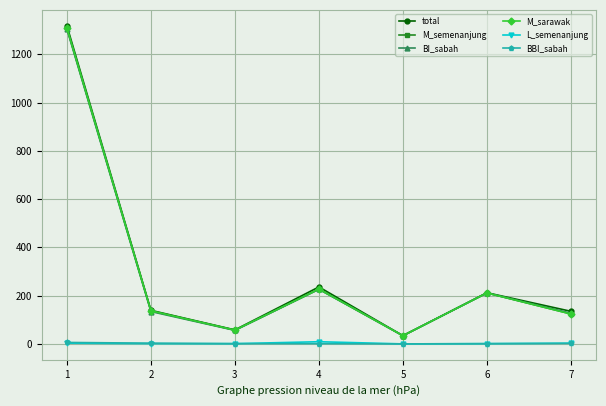

What is the greatest value displayed?

1318